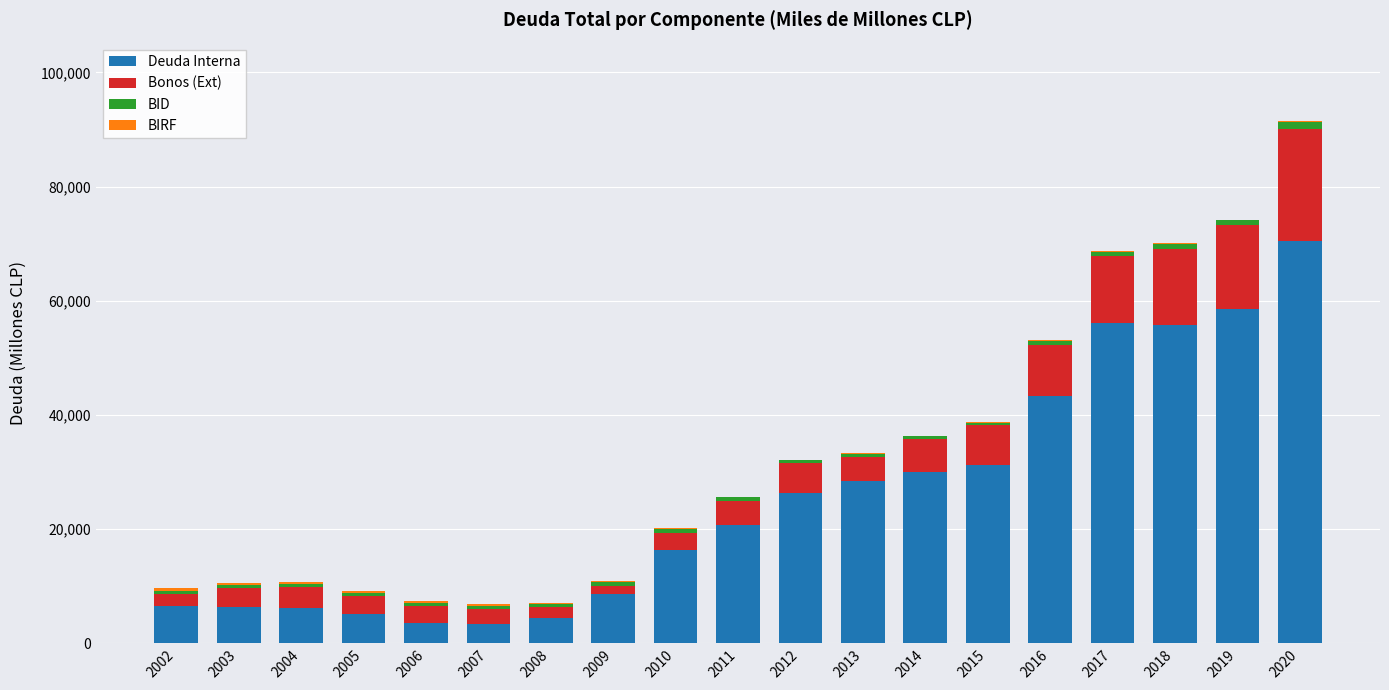

What is the total value across all series at 2019?

74208